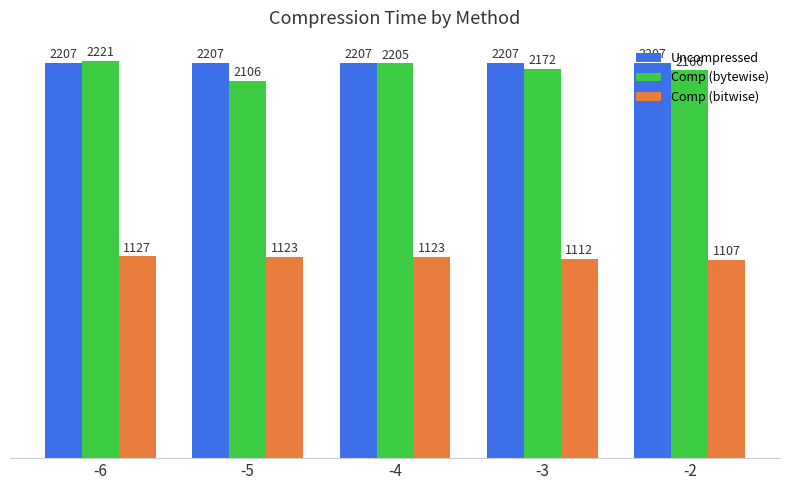

What is the sum of the Uncompressed values at -4 and -6?

4413.3